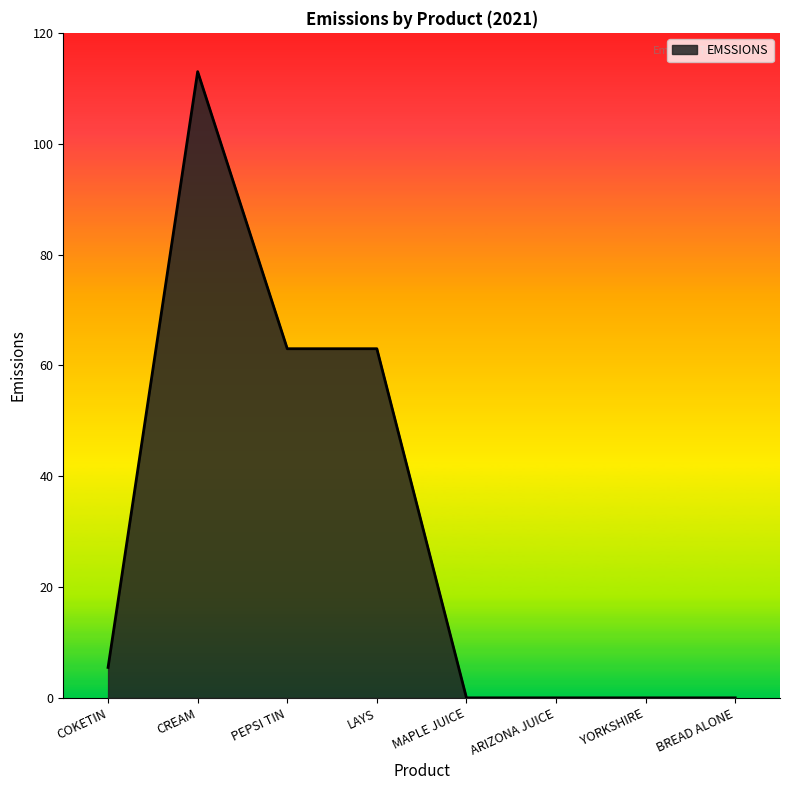

At which label does the data first exceed 5?

COKETIN